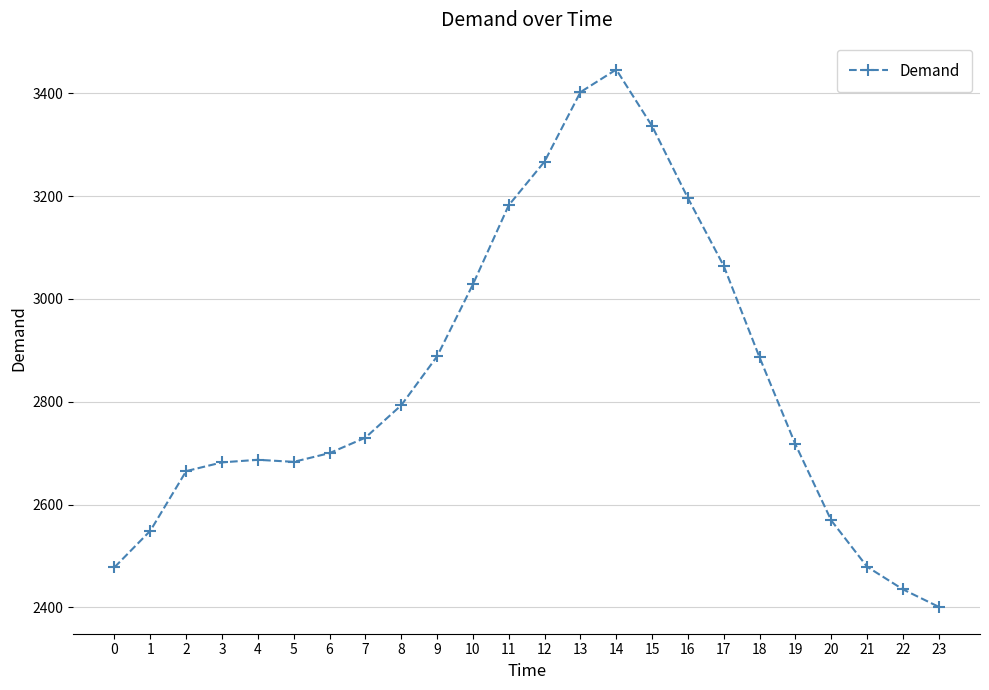

How many data points are less than 2730?

12